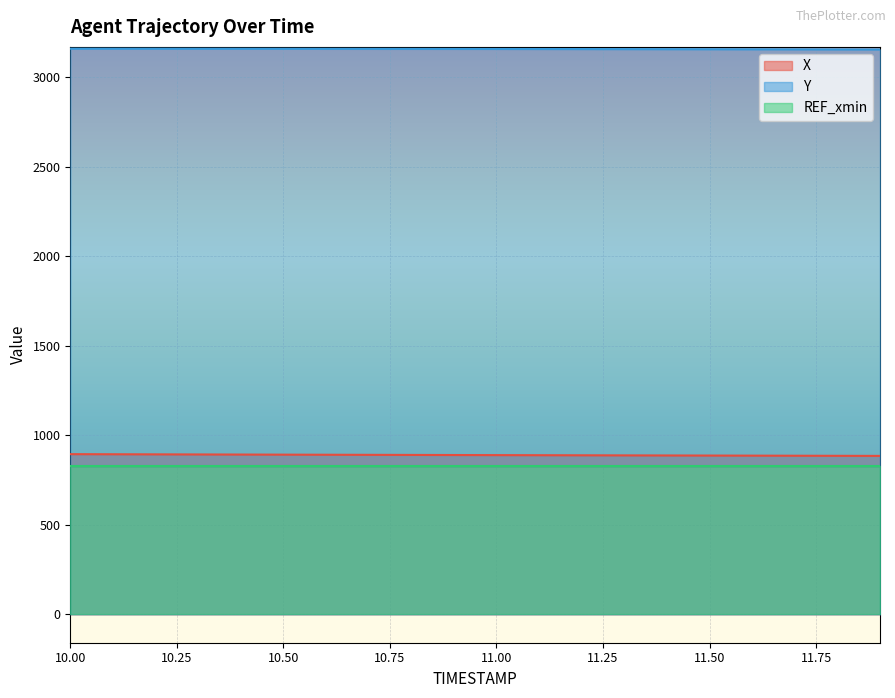

What is the sum of the Y values at 10.9 and 11.6?

6312.7